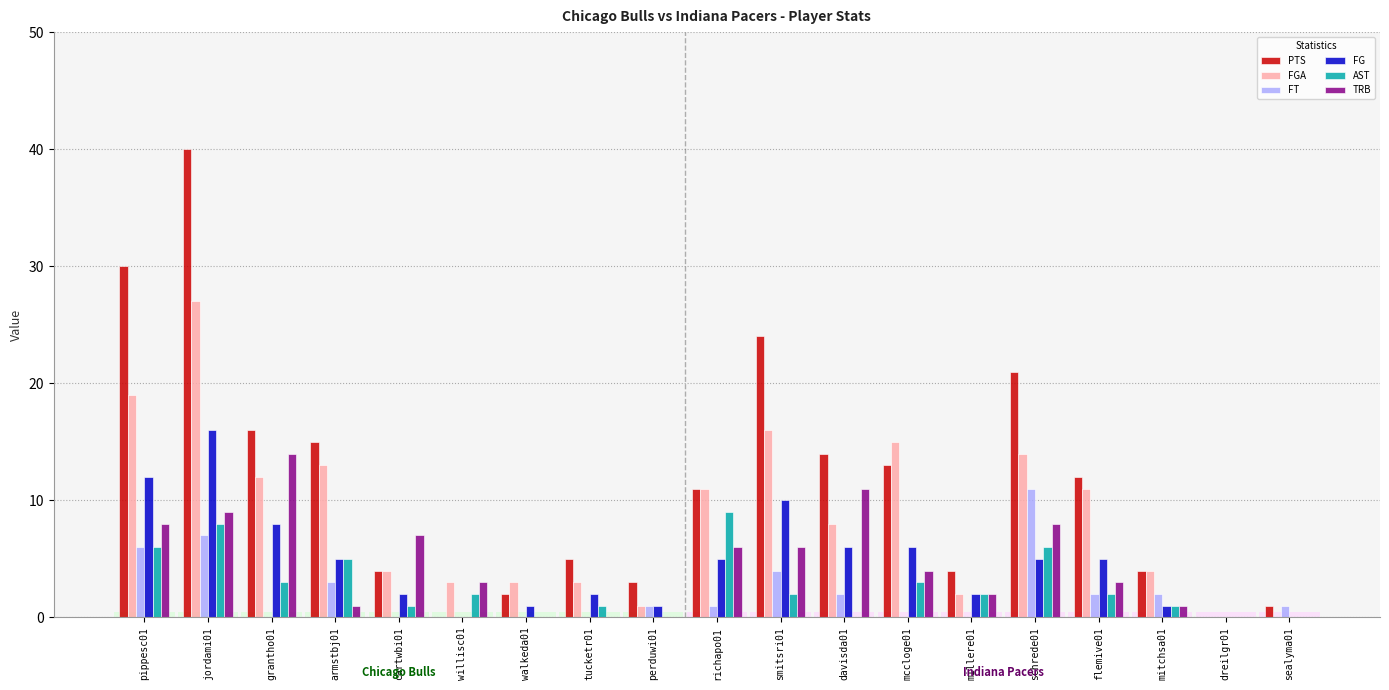

The FG series shows 6 at mccloge01. True or false?

True